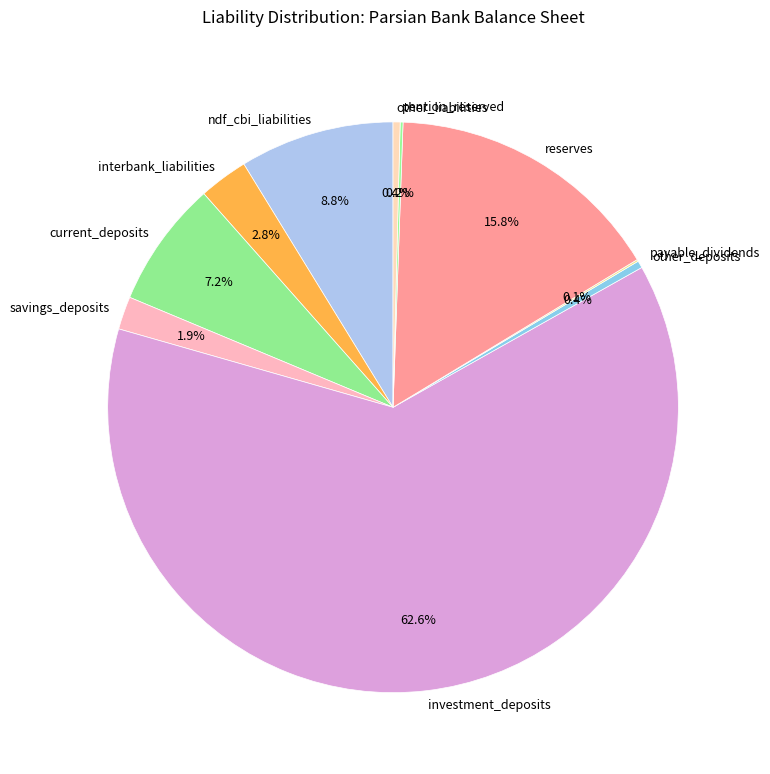

Which category accounts for the majority?

investment_deposits